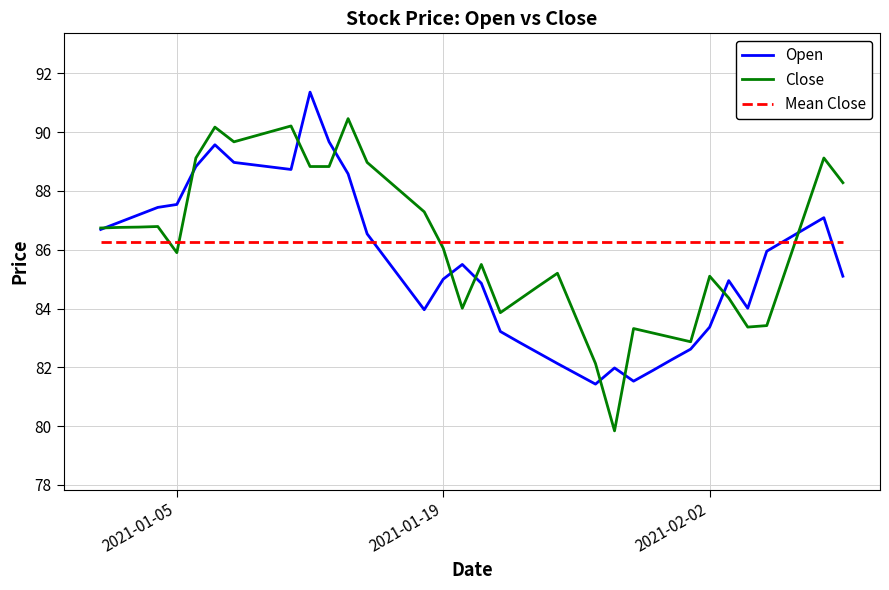

The value of Open at 39 is 139.1. True or false?

False